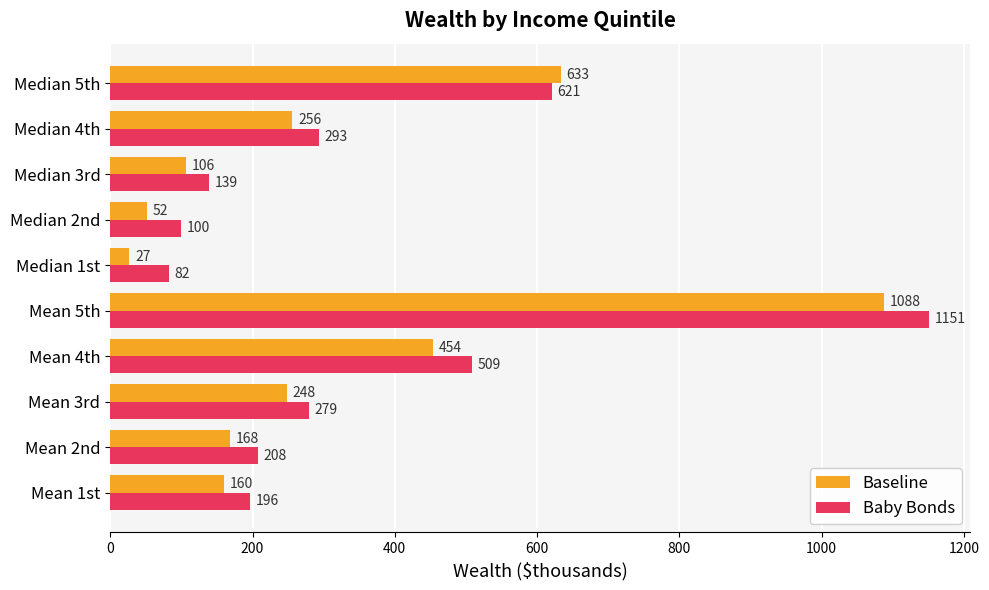

Rank the series by their maximum value, from highest to lowest.

Baby Bonds, Baseline